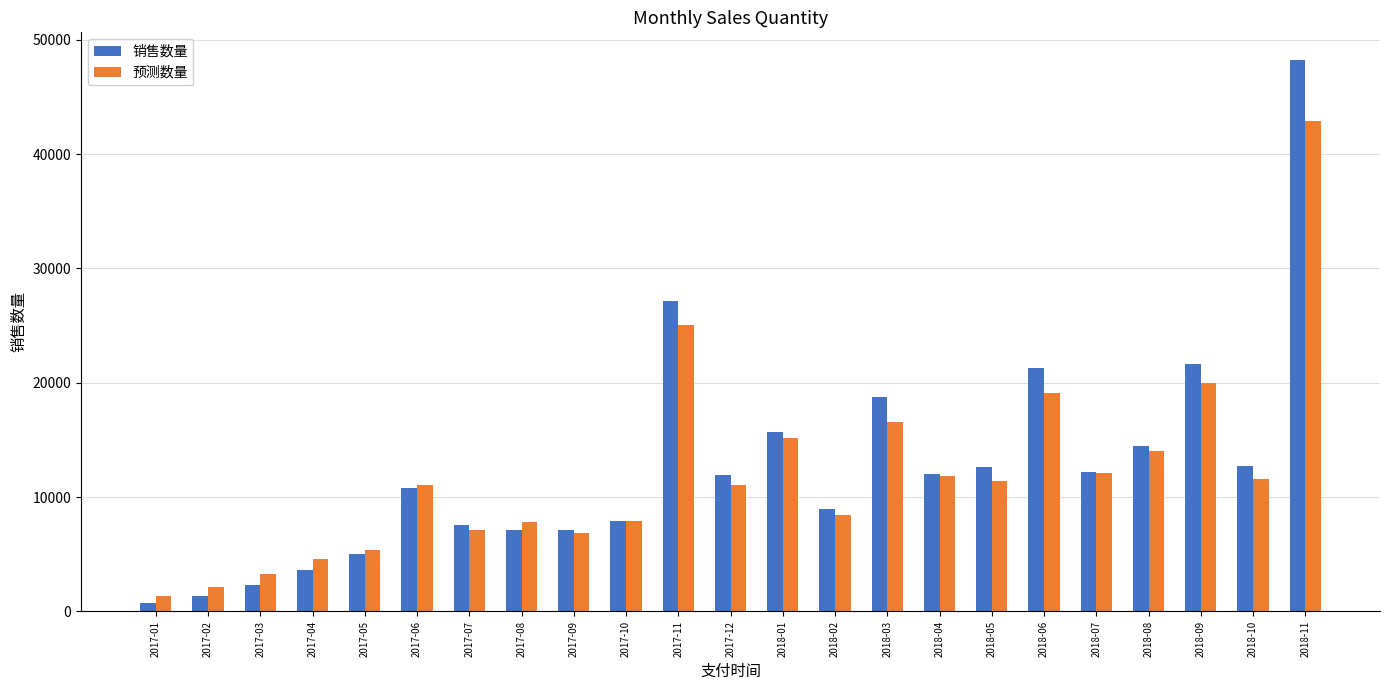

Between 2017-08 and 2017-10, which series saw the biggest shift?

销售数量